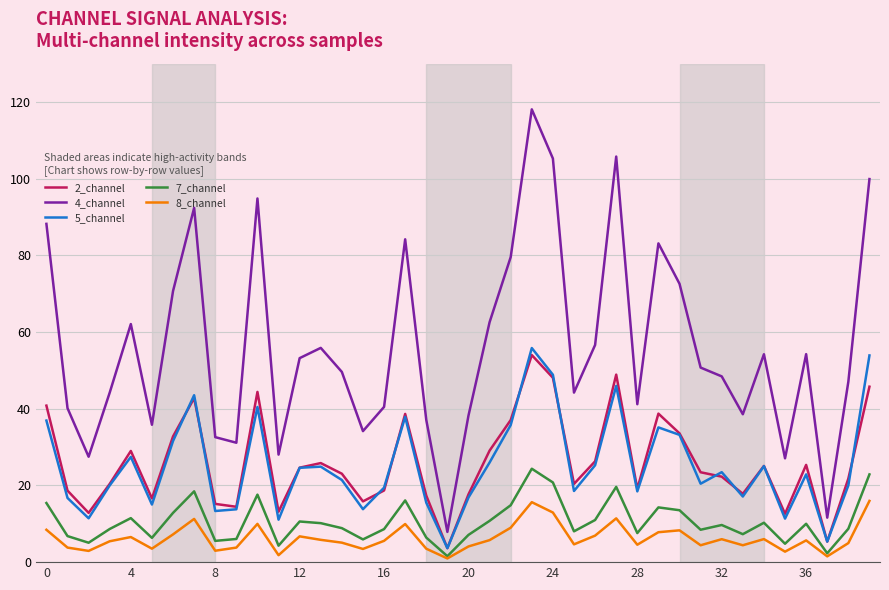

Which series has the largest range (max minus min)?

4_channel